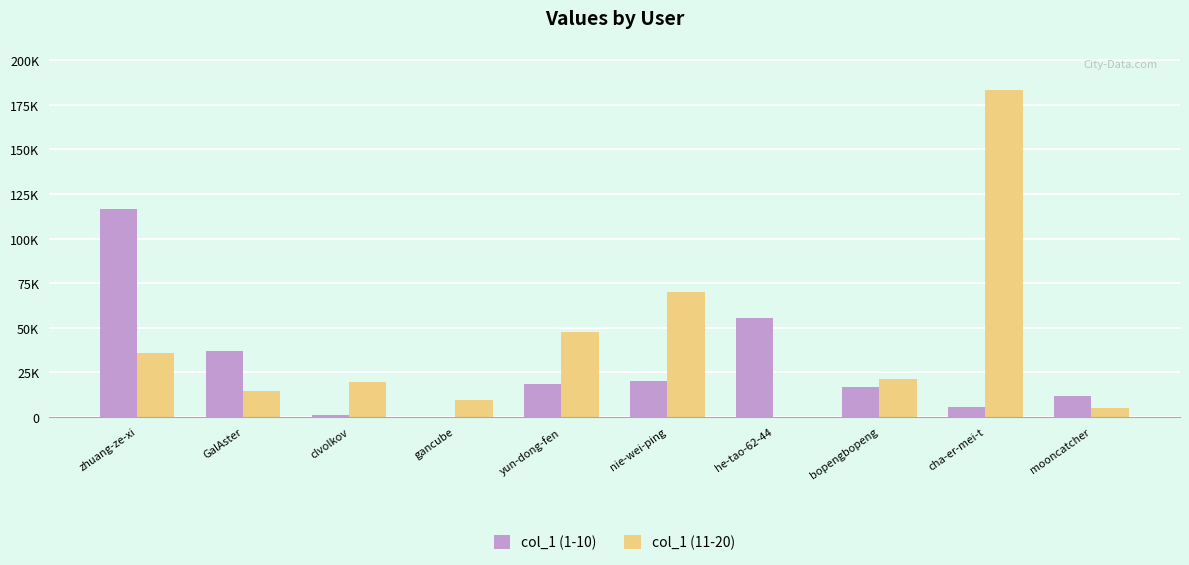

Is the value of col_1 (11-20) at zhuang-ze-xi greater than the value of col_1 (1-10) at clvolkov?

Yes